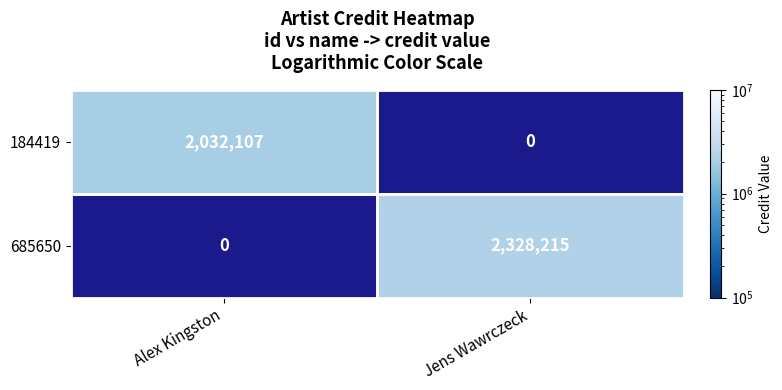

What is the smallest value displayed?

2032107.0